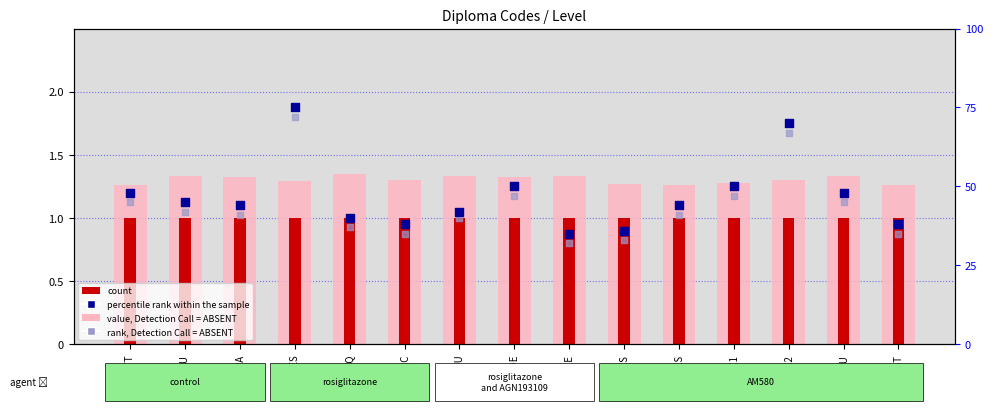

Which series contains the lowest Y value?

count